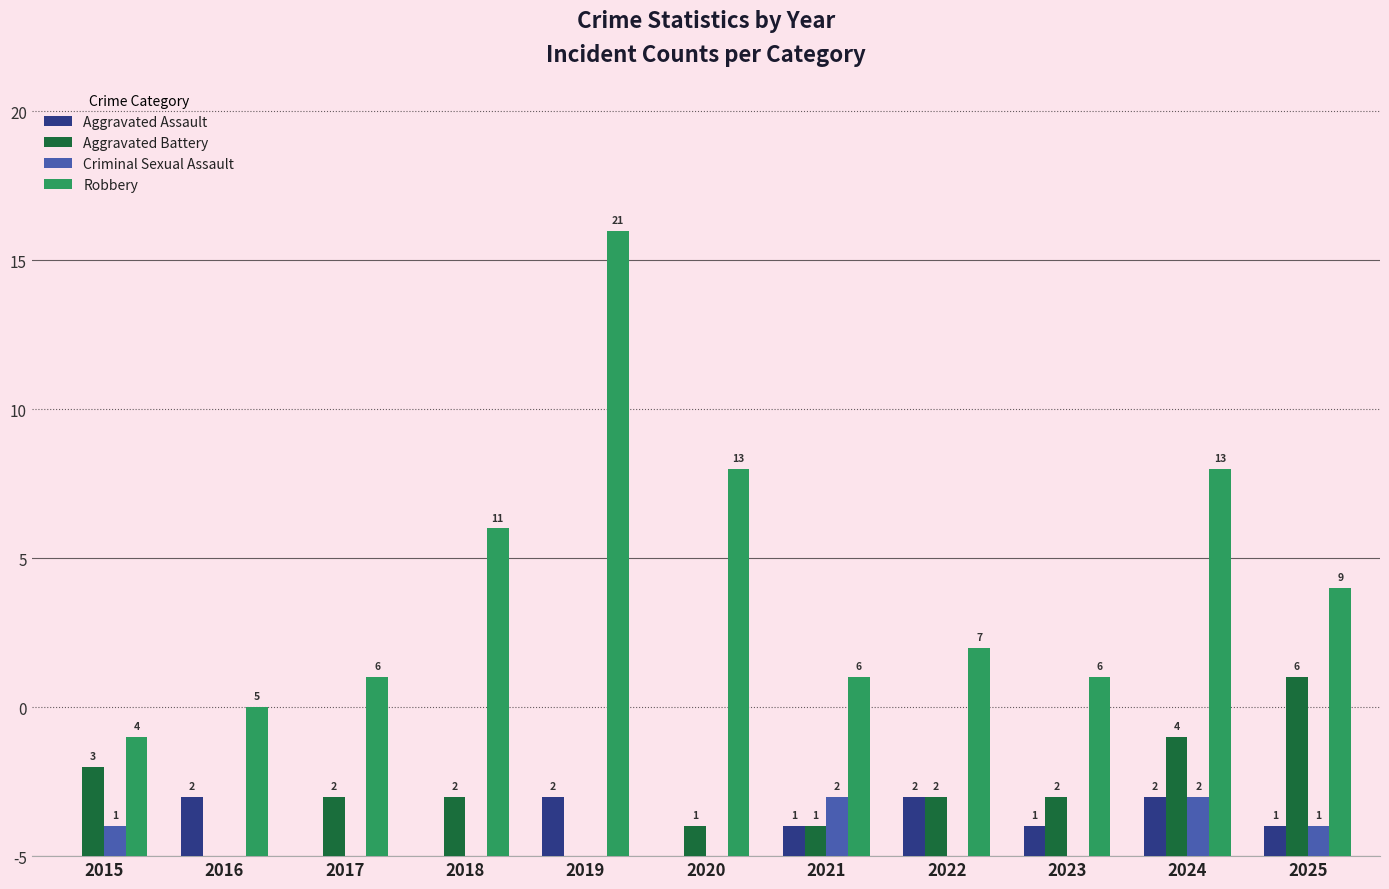

Between 2022 and 2025, which series saw the biggest shift?

Aggravated Battery